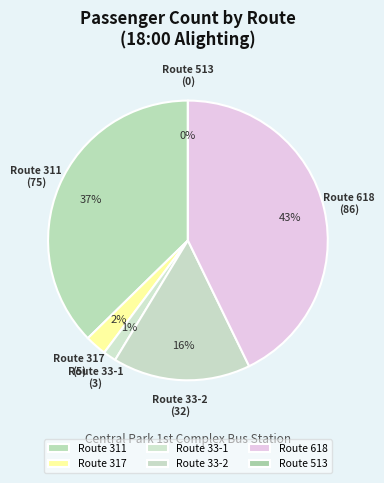

True or false: 33-1 accounts for 1% of the total.

True